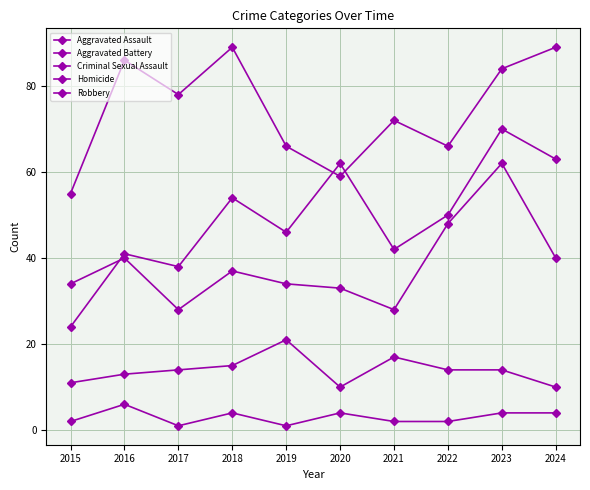

How many times do Robbery and Aggravated Assault cross each other?

2